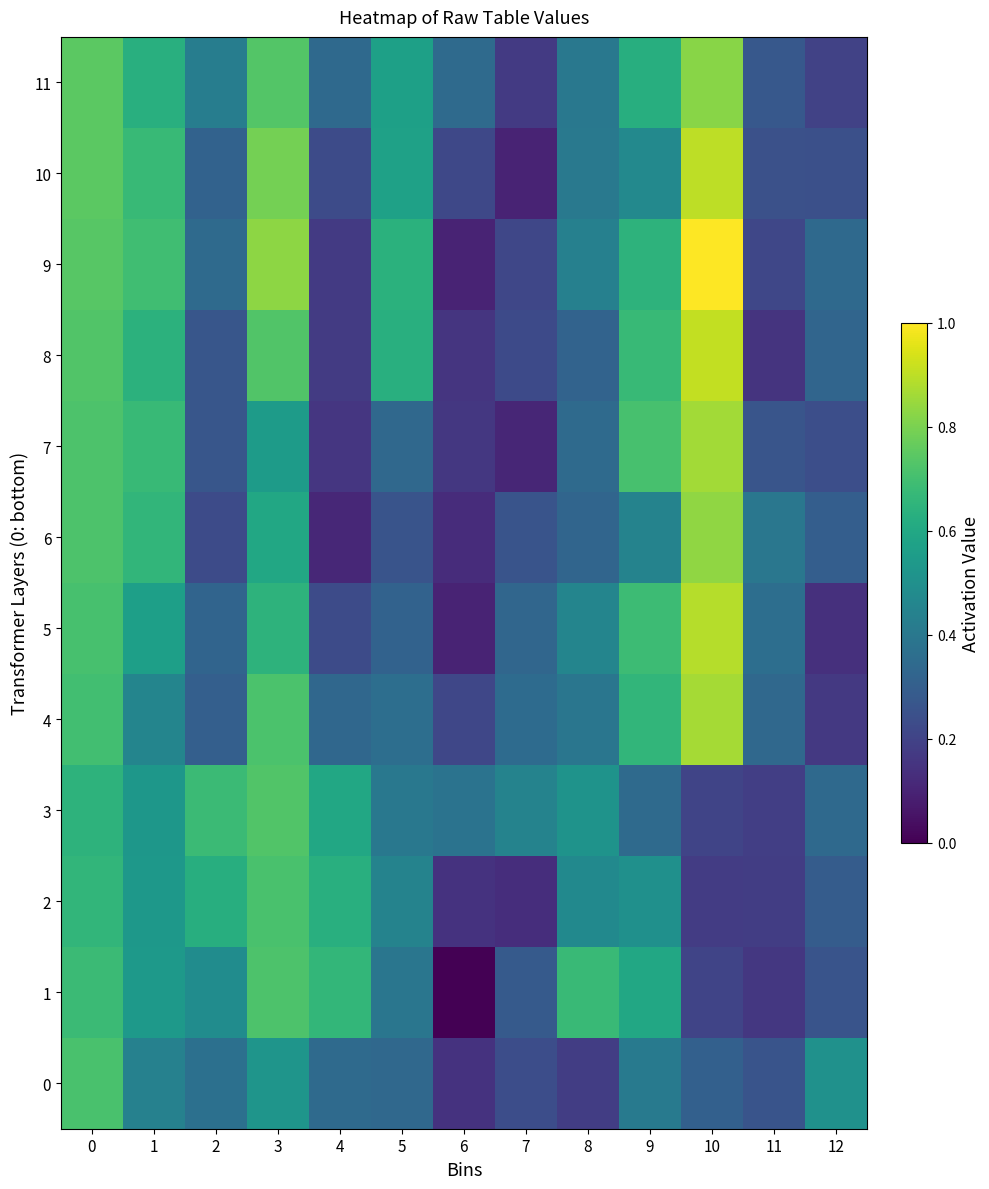

Which series has the largest total across all categories?

9